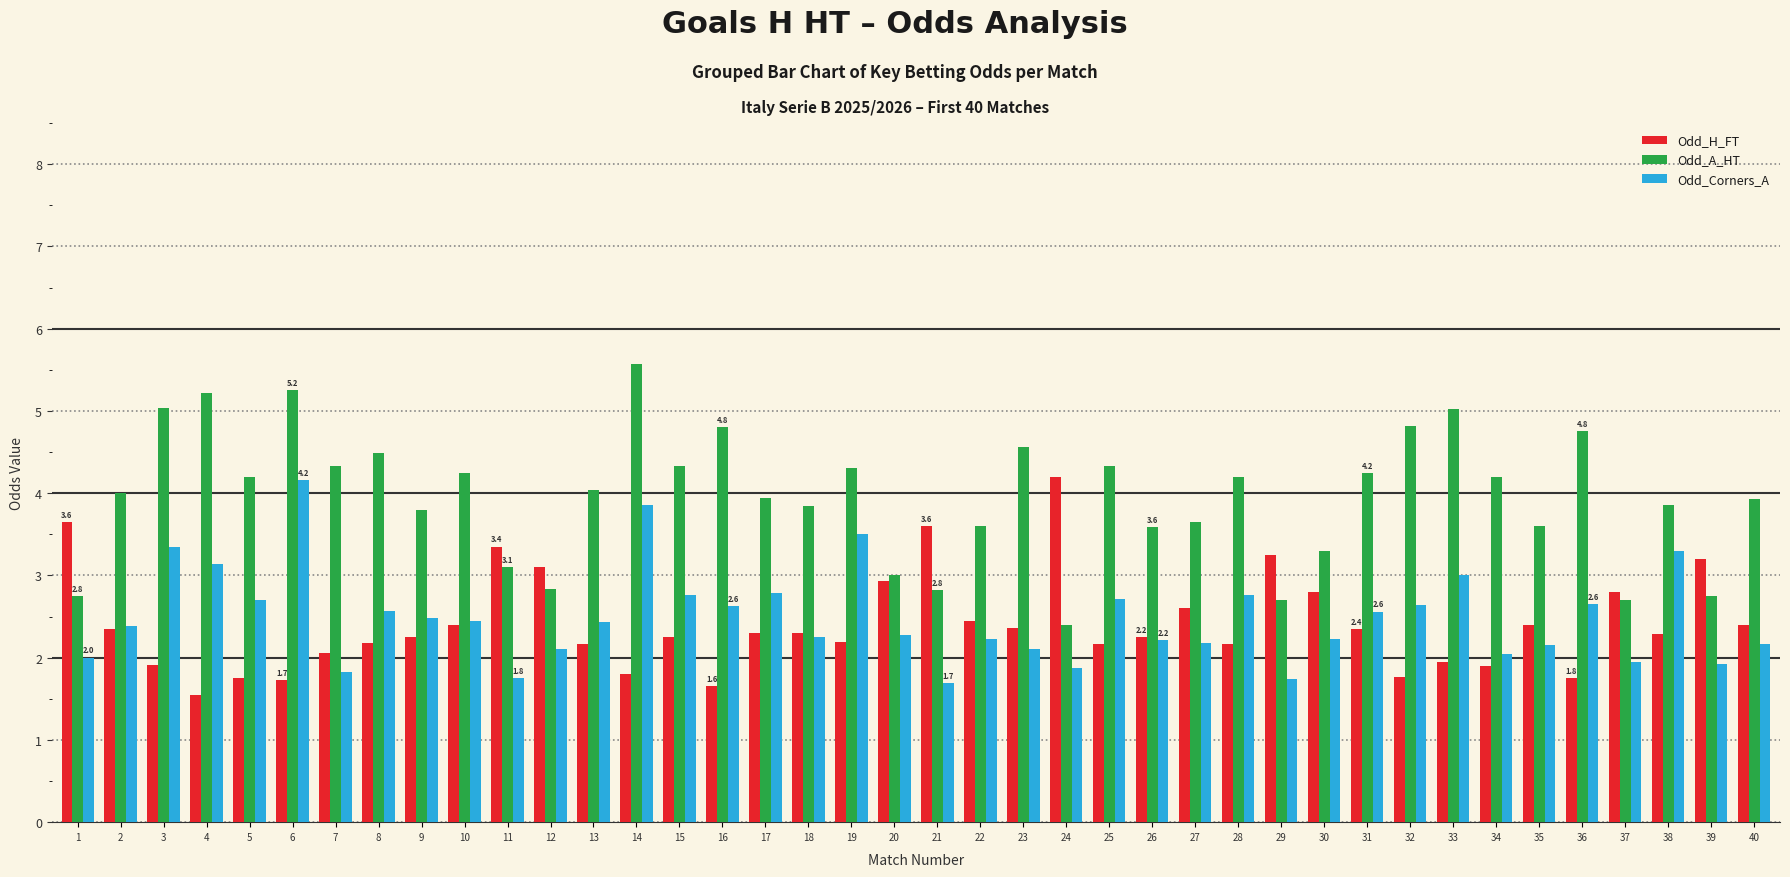

How many bars are there in total?

120